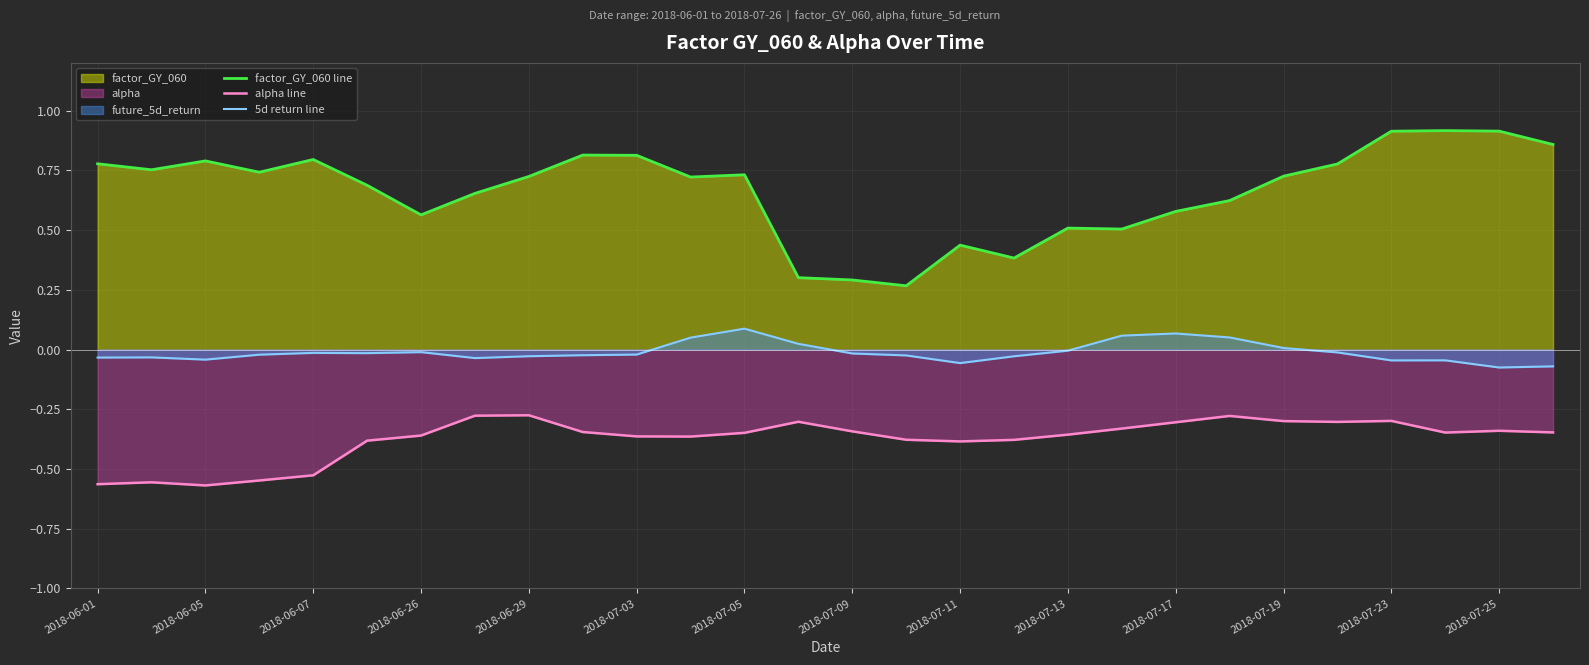

What is the difference between the maximum and minimum values in the alpha line series?

0.3